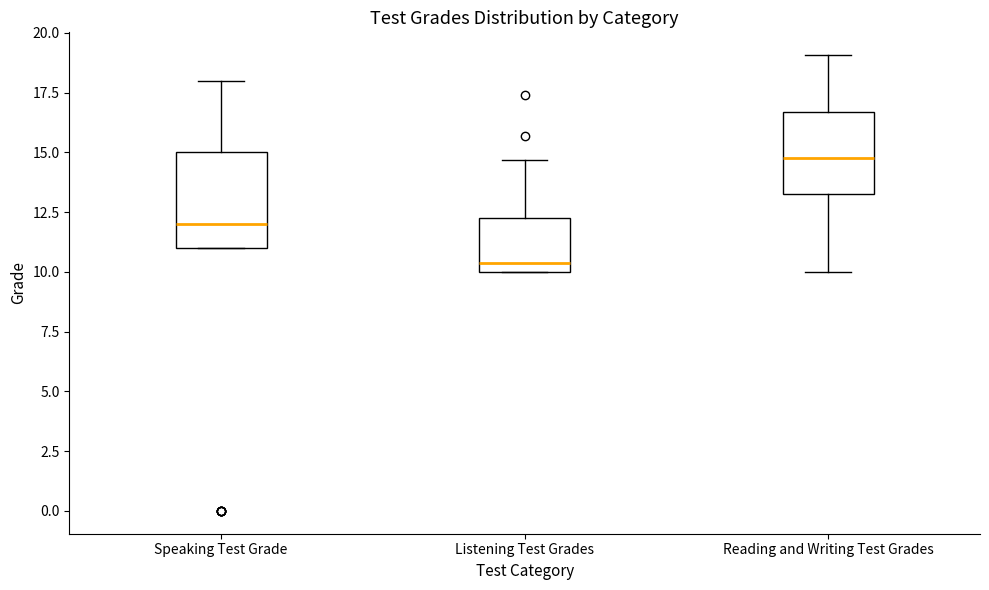

Reading left to right, transcribe this box plot: for each box, give where its median line is, the range the box spans, and where its two whiskers end, as read against the y-axis. The values are not printed on the chart, so give them approximately, as read against the axis.

Speaking Test Grade: median 12.0, box 11.0 to 15.0, whiskers 11.0 to 18.0
Listening Test Grades: median 10.5, box 10.0 to 12.0, whiskers 10.0 to 14.5
Reading and Writing Test Grades: median 15.0, box 13.5 to 16.5, whiskers 10.0 to 19.0